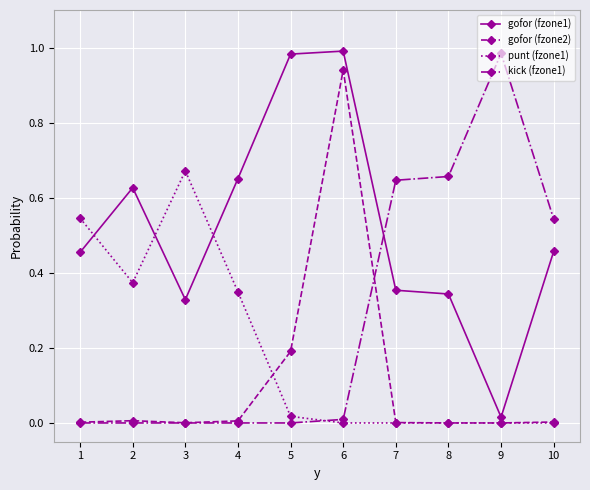

The kick (fzone1) series shows -0.4 at 5. True or false?

False